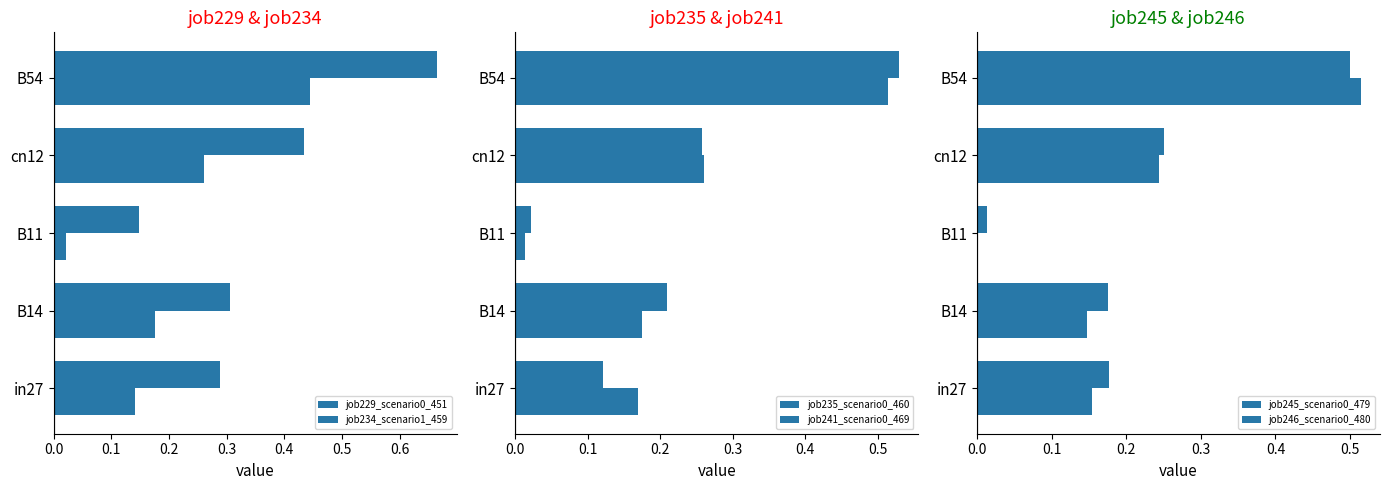

At B11, list the series in order from smallest to largest.

job245_scenario0_479, job235_scenario0_460, job246_scenario0_480, job229_scenario0_451, job241_scenario0_469, job234_scenario1_459